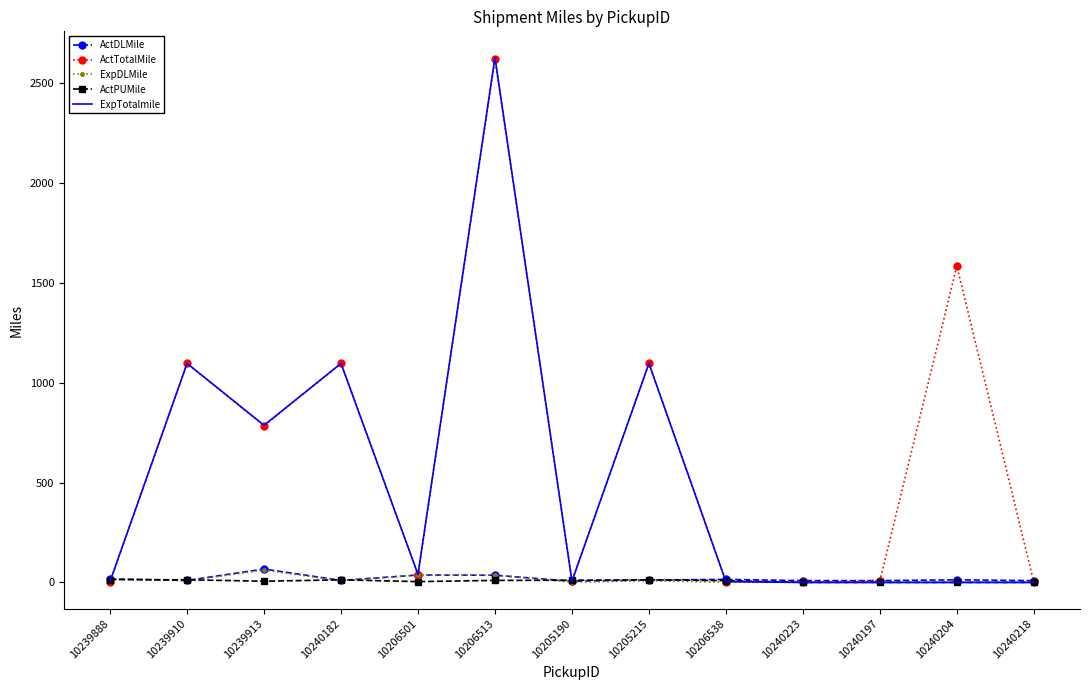

Between 10205215 and 10240204, which series saw the biggest shift?

ExpTotalmile